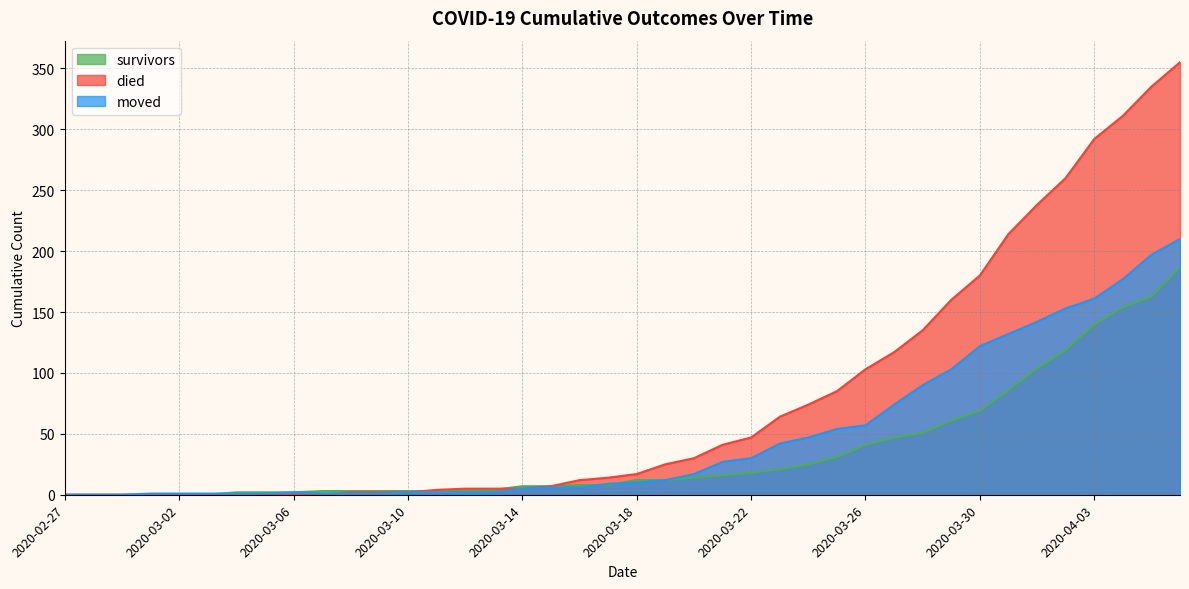

At how many categories does at least one series exceed 113?

11